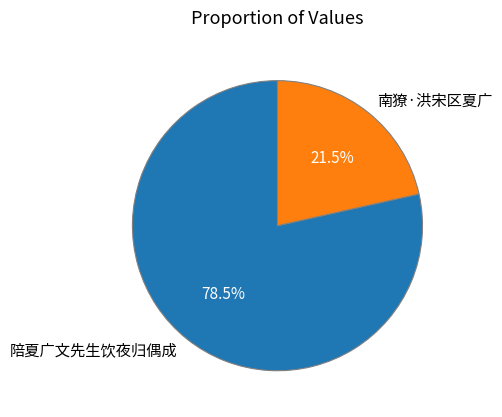

What portion of the pie excludes 陪夏广文先生饮夜归偶成?

21.5%